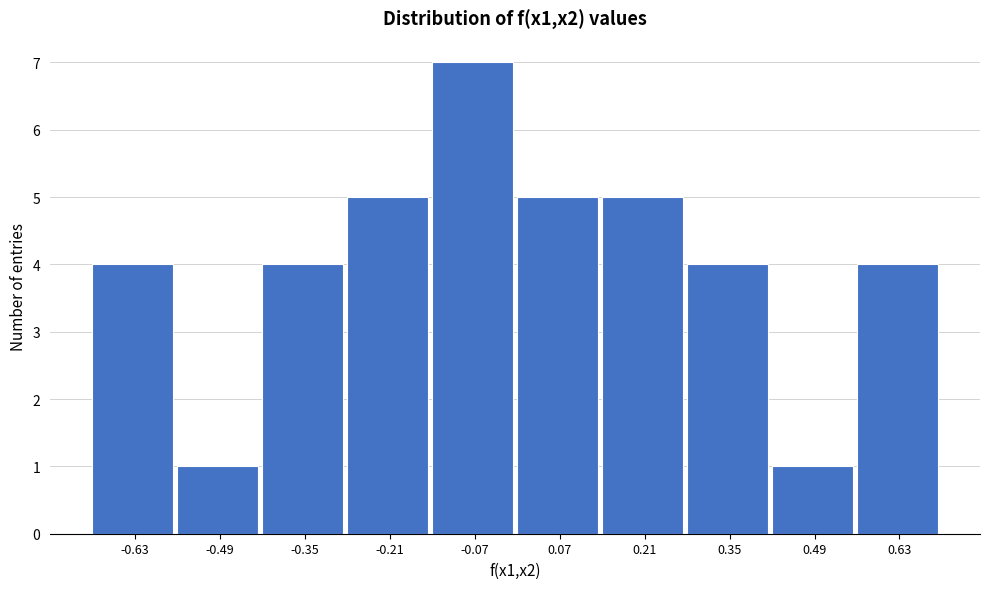

Reading left to right, transcribe this chart: for each bar, give the range it covers on the x-axis and its height. Neither the bar edges nor the heights are printed on the chart, so give them approximately, as read against the axes.

-0.70 to -0.56: 4
-0.56 to -0.42: 1
-0.42 to -0.28: 4
-0.28 to -0.14: 5
-0.14 to 0.00: 7
0.00 to 0.14: 5
0.14 to 0.28: 5
0.28 to 0.42: 4
0.42 to 0.56: 1
0.56 to 0.70: 4